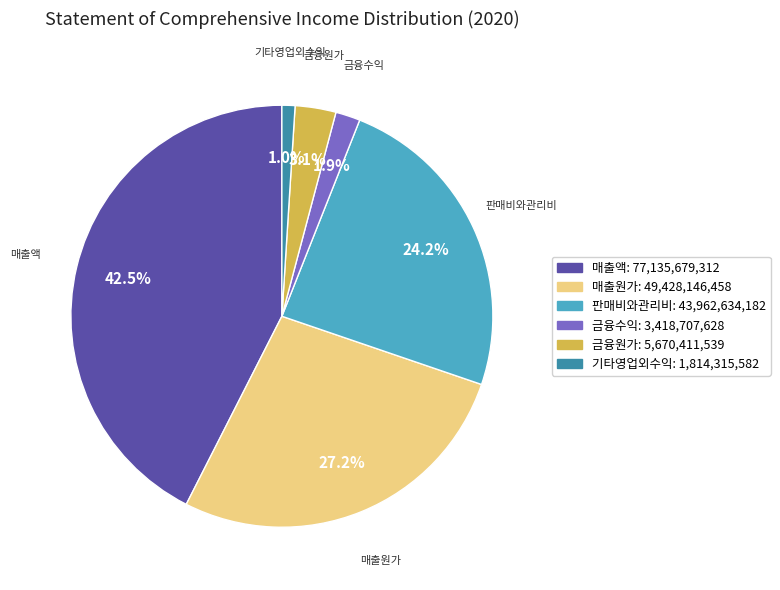

To the nearest percent, what is the average slice percentage?

17%